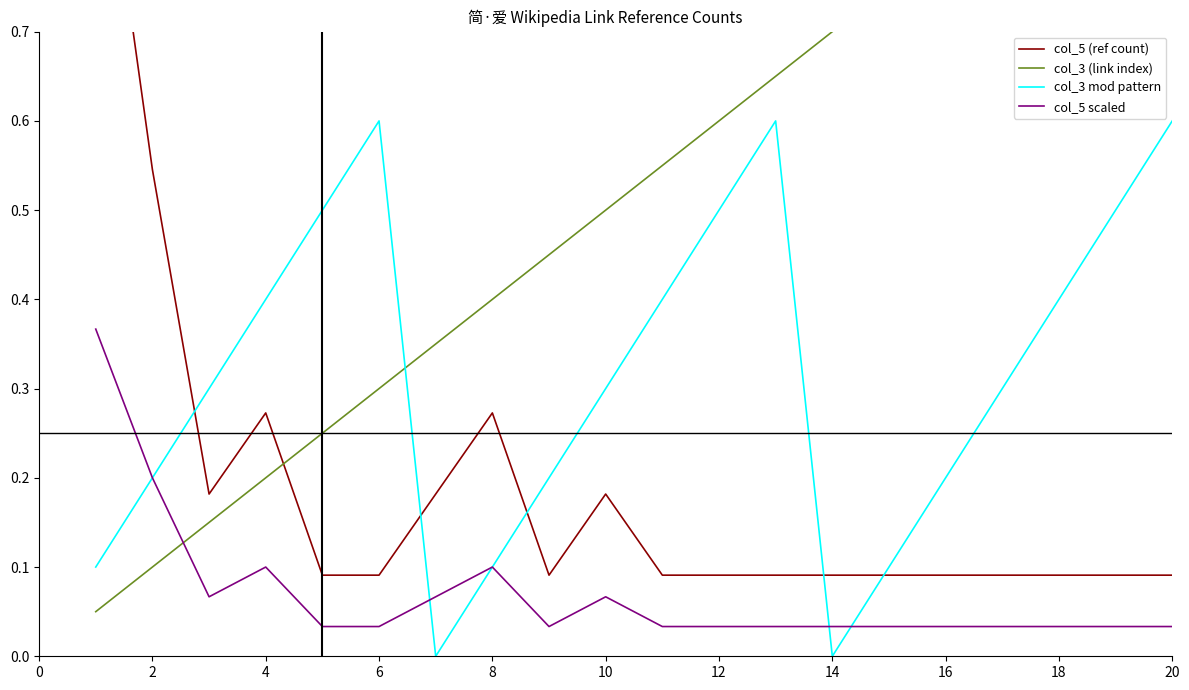

True or false: col_3 (link index) has more than 0 points higher than both neighbors.

False